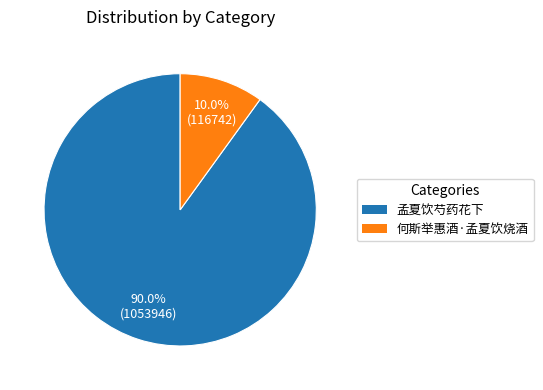

To the nearest percent, what is the average slice percentage?

50%